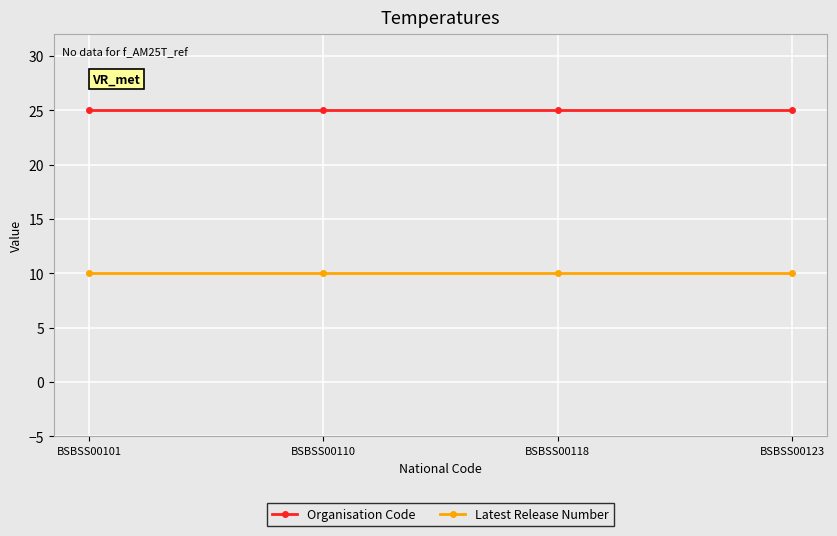

True or false: Latest Release Number and Organisation Code cross at least once.

False